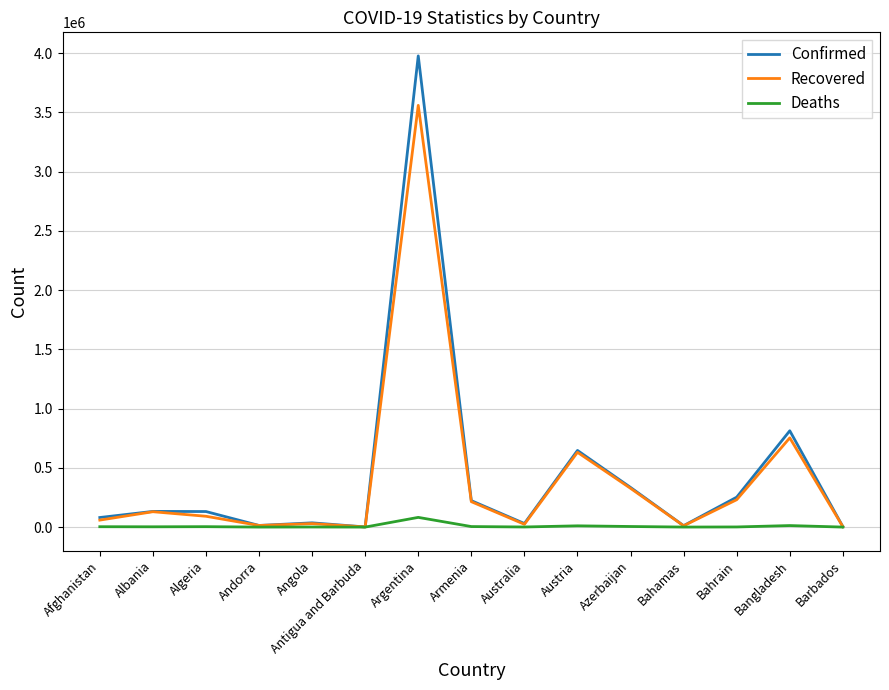

What is the difference between the Recovered values at Albania and Angola?

100373